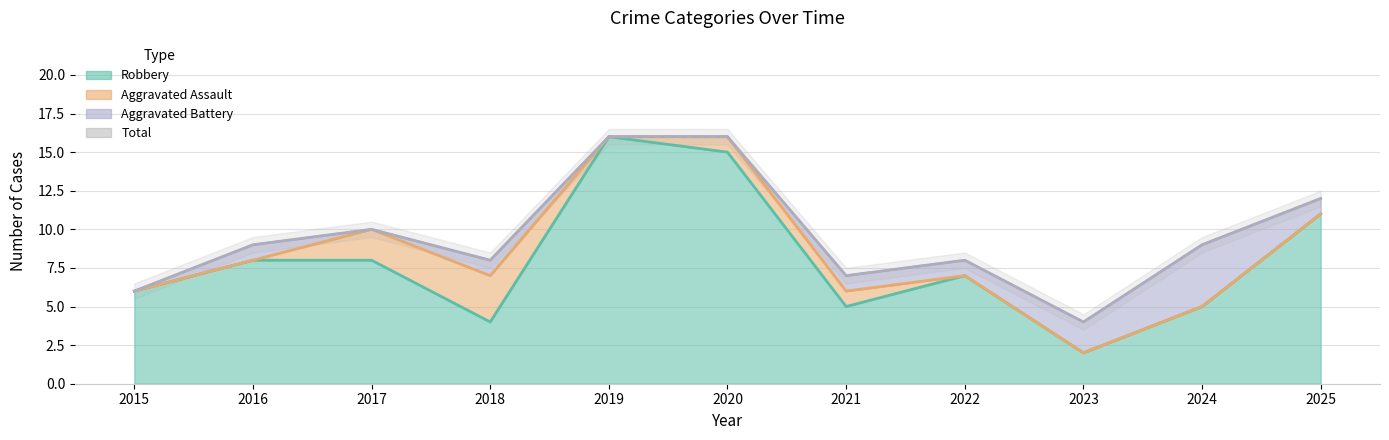

Is it true that the value at 2023 is 7?

False